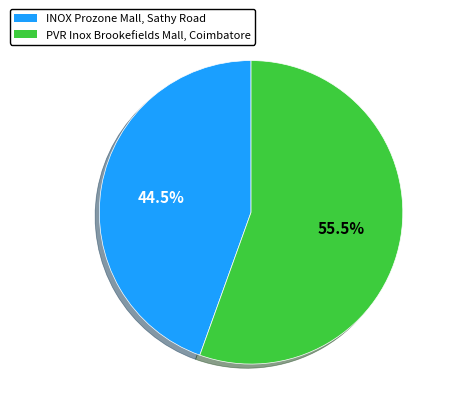

Which slice is the largest?

PVR Inox Brookefields Mall, Coimbatore